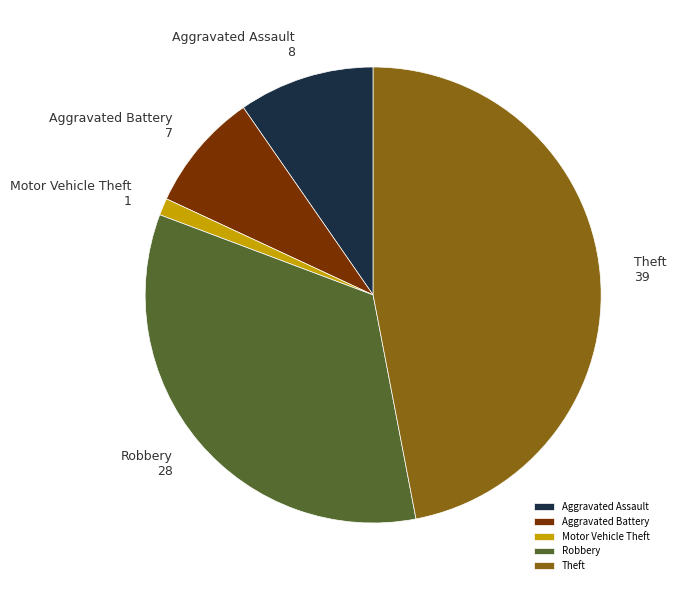

Which slice is the largest?

Theft